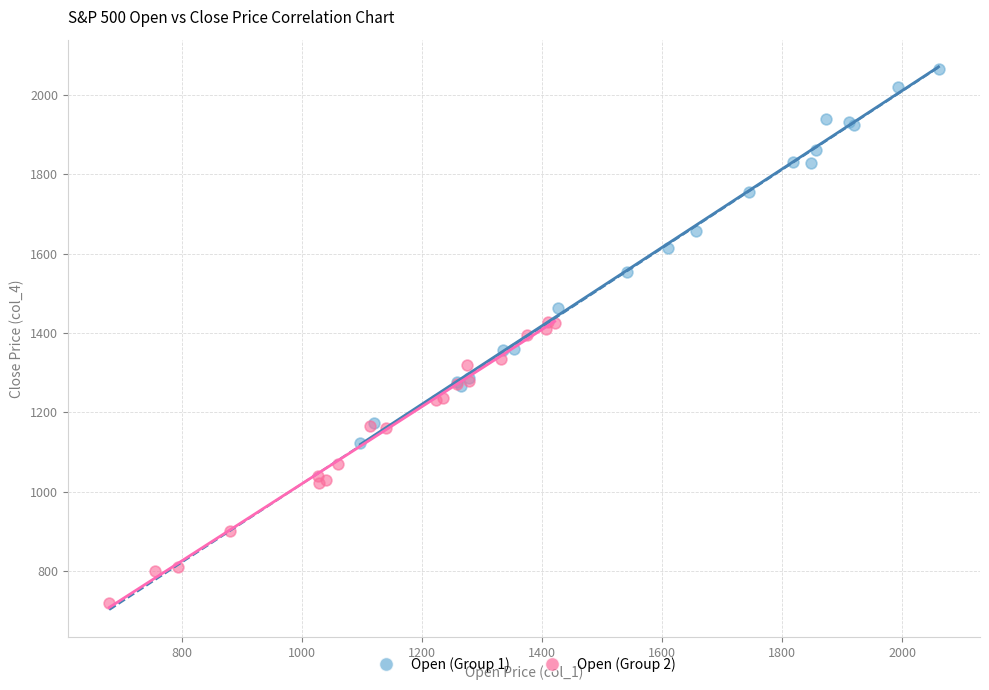

Which series has the largest Y range (max minus min)?

Open (Group 1)